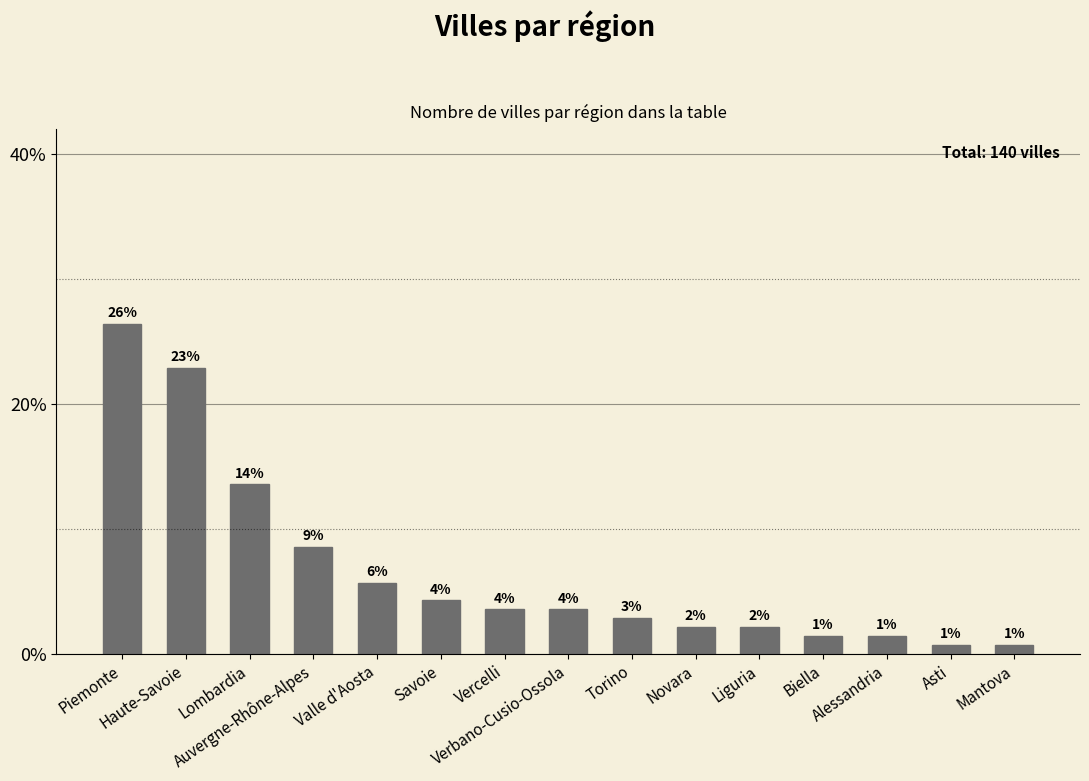

What is the sum of all values?

100.0